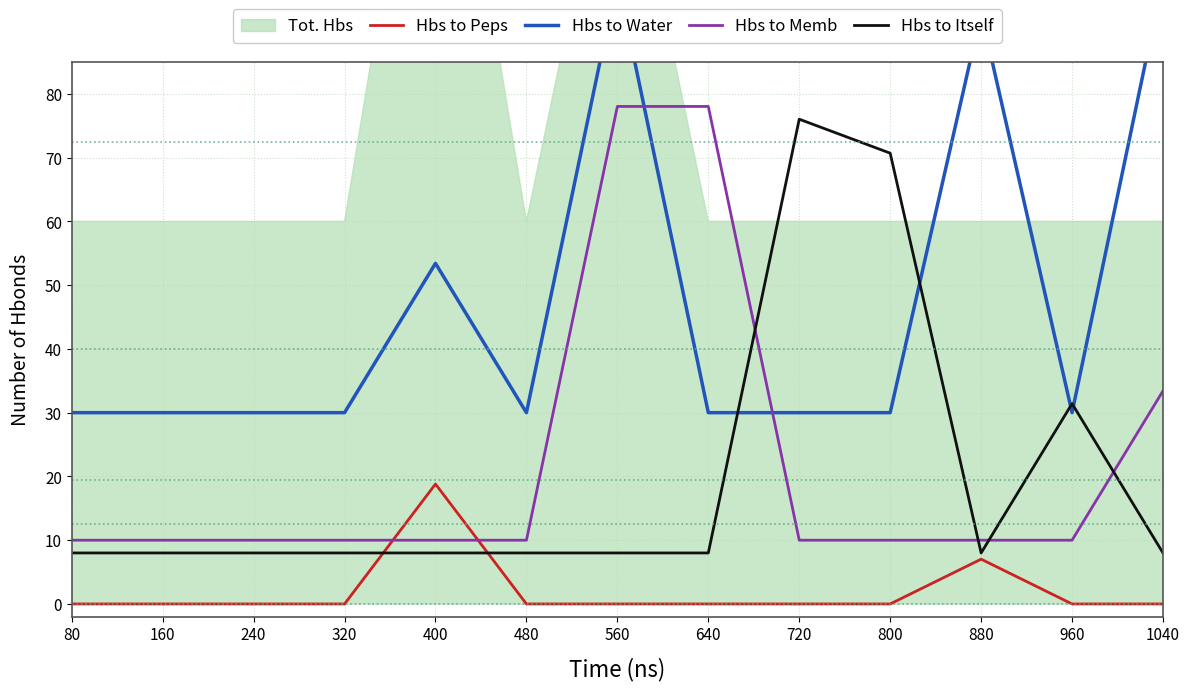

Where do Hbs to Itself and Hbs to Memb first cross each other?

640 and 720